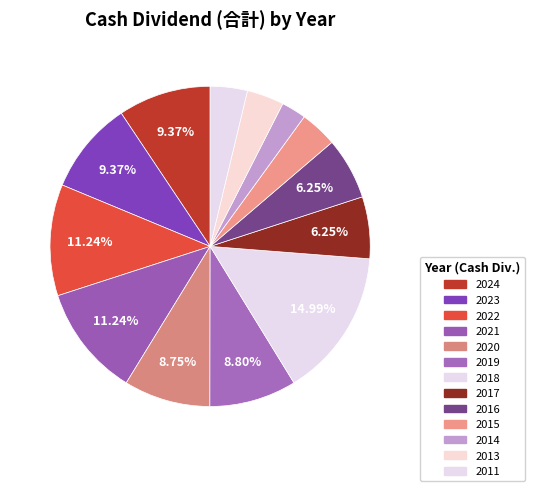

What is the smallest slice in the pie chart?

2014